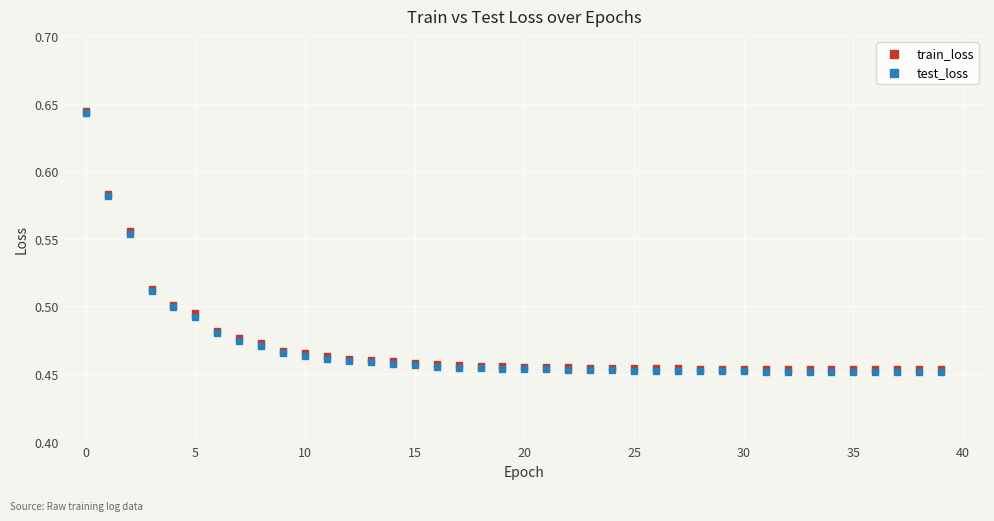

What are all the series names shown in the legend?

train_loss, test_loss